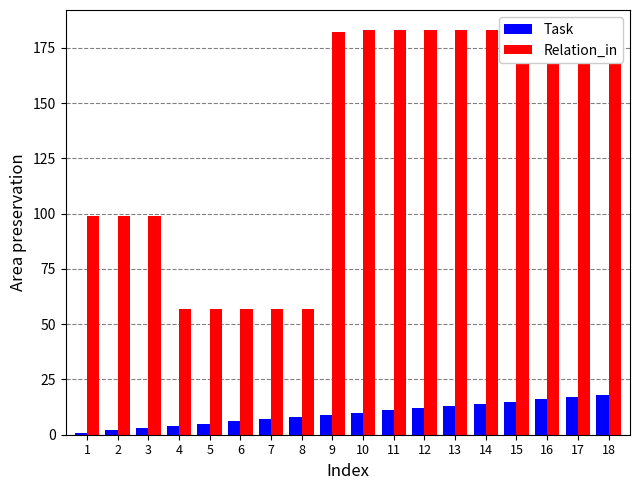

Which series has the largest range (max minus min)?

Relation_in